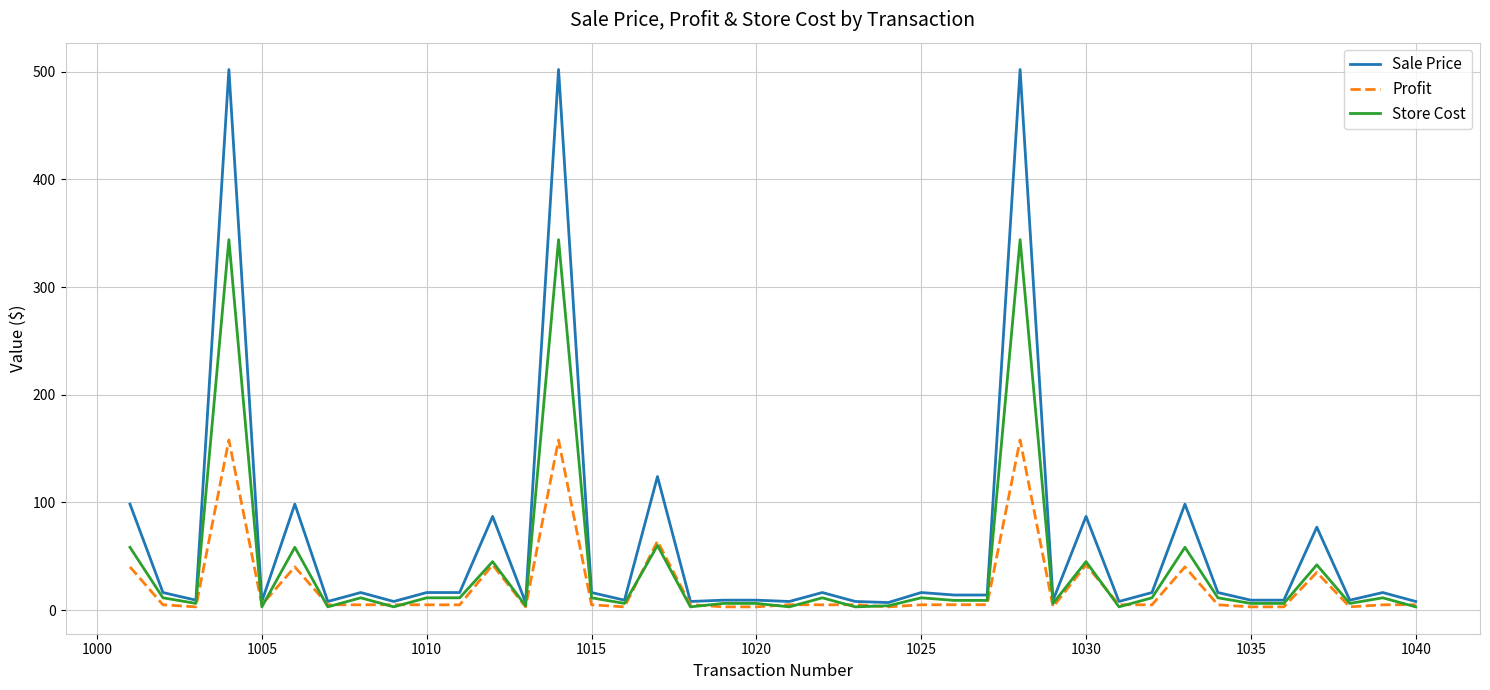

Rank the series by their maximum value, from highest to lowest.

Sale Price, Store Cost, Profit